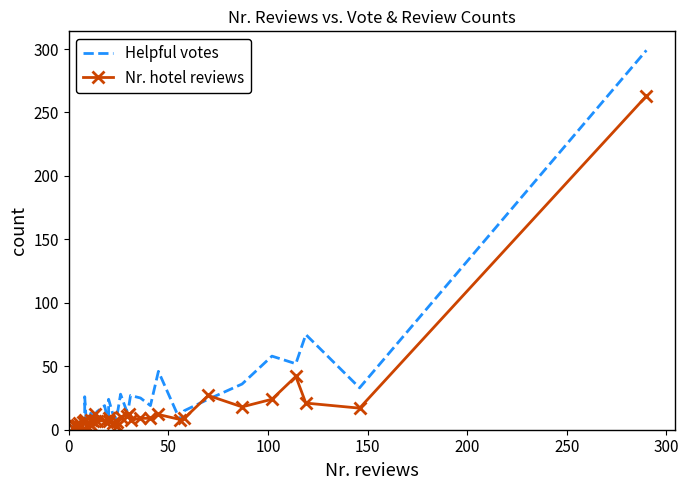

Reading left to right, transcribe all the data shown in this chart.

Helpful votes: 4	0	2	3	3	2	7	9	9	9	26	1	2	13	13	11	8	14	19	4	24	13	8	9	28	15	17	27	25	19	46	7	15	24	36	58	52	75	33	299
Nr. hotel reviews: 1	3	3	3	4	5	3	6	7	7	8	3	5	4	8	7	12	7	7	7	9	5	3	6	10	11	12	8	9	9	12	8	9	27	18	24	42	21	17	263